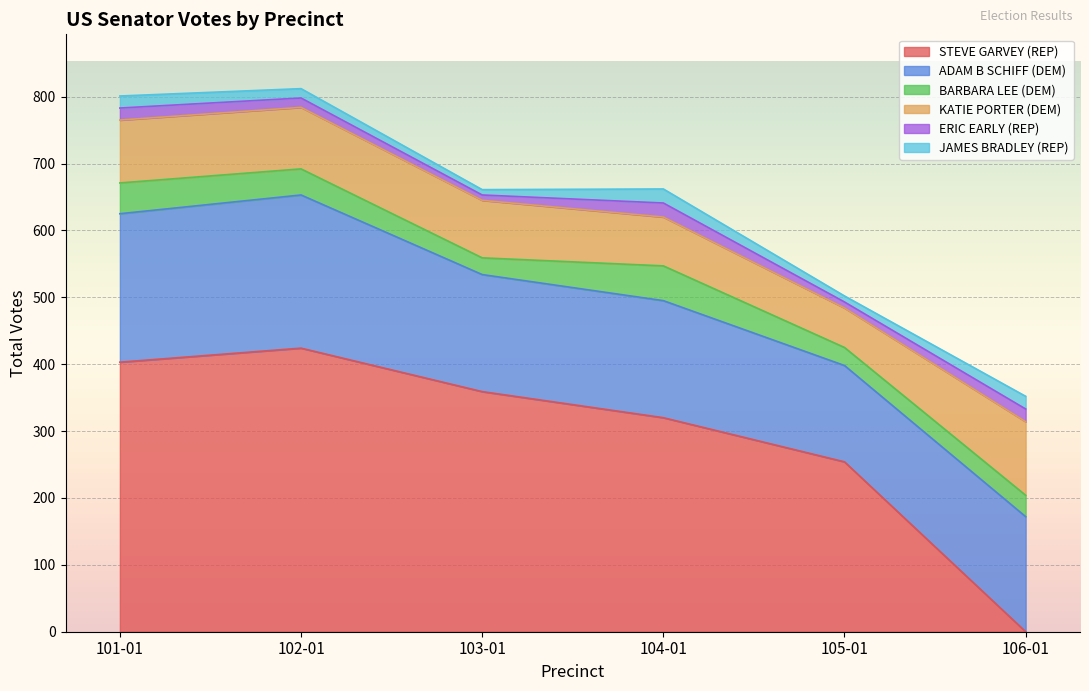

Which series has the largest range (max minus min)?

STEVE GARVEY (REP)